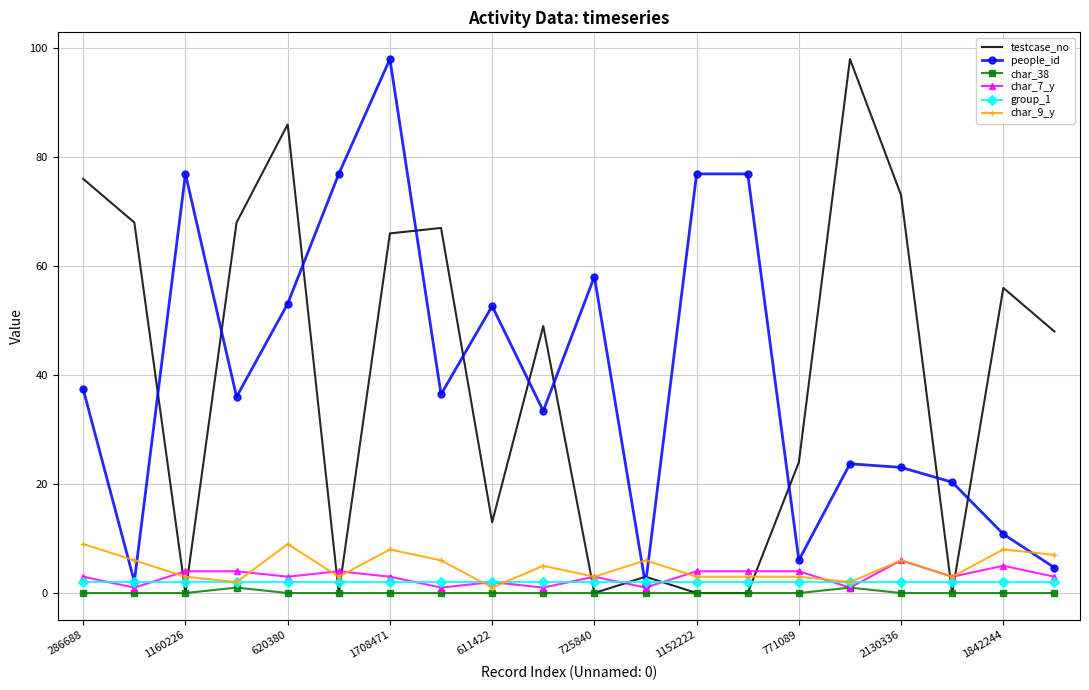

True or false: char_7_y and testcase_no cross at least once.

True